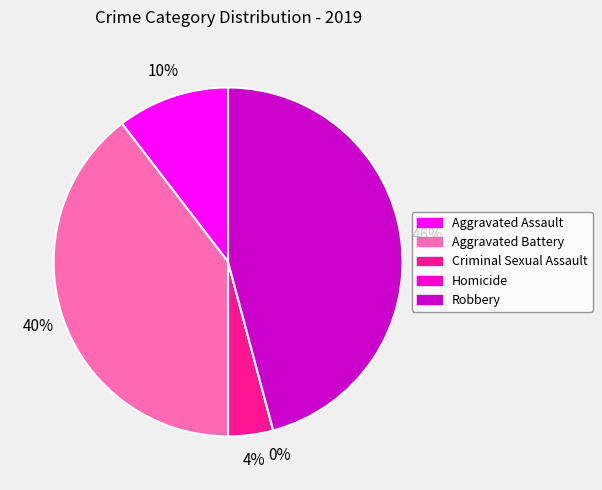

To the nearest percent, what is the difference between the largest and smallest slice percentages?

46%